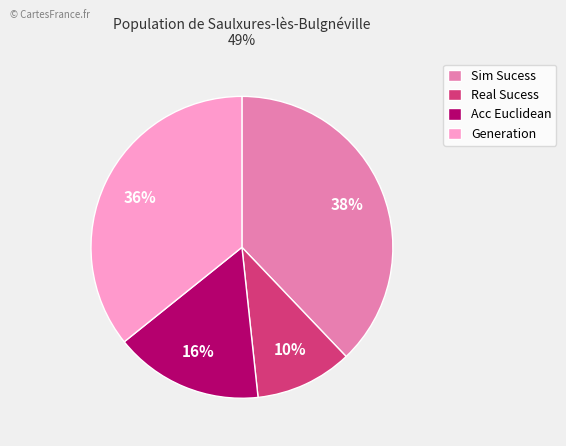

Rank the categories by value from highest to lowest.

Sim Sucess, Generation, Acc Euclidean, Real Sucess